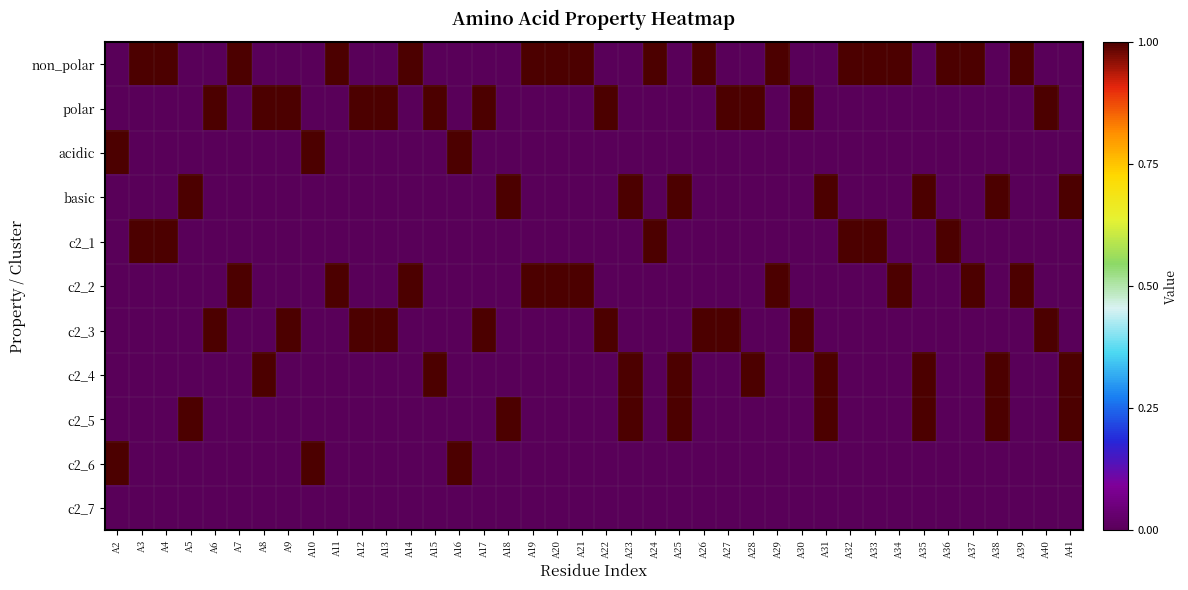

Reading left to right, list all the values displayed in this chart.

non_polar: A2=0	A3=1	A4=1	A5=0	A6=0	A7=1	A8=0	A9=0	A10=0	A11=1	A12=0	A13=0	A14=1	A15=0	A16=0	A17=0	A18=0	A19=1	A20=1	A21=1	A22=0	A23=0	A24=1	A25=0	A26=1	A27=0	A28=0	A29=1	A30=0	A31=0	A32=1	A33=1	A34=1	A35=0	A36=1	A37=1	A38=0	A39=1	A40=0	A41=0
polar: A2=0	A3=0	A4=0	A5=0	A6=1	A7=0	A8=1	A9=1	A10=0	A11=0	A12=1	A13=1	A14=0	A15=1	A16=0	A17=1	A18=0	A19=0	A20=0	A21=0	A22=1	A23=0	A24=0	A25=0	A26=0	A27=1	A28=1	A29=0	A30=1	A31=0	A32=0	A33=0	A34=0	A35=0	A36=0	A37=0	A38=0	A39=0	A40=1	A41=0
acidic: A2=1	A3=0	A4=0	A5=0	A6=0	A7=0	A8=0	A9=0	A10=1	A11=0	A12=0	A13=0	A14=0	A15=0	A16=1	A17=0	A18=0	A19=0	A20=0	A21=0	A22=0	A23=0	A24=0	A25=0	A26=0	A27=0	A28=0	A29=0	A30=0	A31=0	A32=0	A33=0	A34=0	A35=0	A36=0	A37=0	A38=0	A39=0	A40=0	A41=0
basic: A2=0	A3=0	A4=0	A5=1	A6=0	A7=0	A8=0	A9=0	A10=0	A11=0	A12=0	A13=0	A14=0	A15=0	A16=0	A17=0	A18=1	A19=0	A20=0	A21=0	A22=0	A23=1	A24=0	A25=1	A26=0	A27=0	A28=0	A29=0	A30=0	A31=1	A32=0	A33=0	A34=0	A35=1	A36=0	A37=0	A38=1	A39=0	A40=0	A41=1
c2_1: A2=0	A3=1	A4=1	A5=0	A6=0	A7=0	A8=0	A9=0	A10=0	A11=0	A12=0	A13=0	A14=0	A15=0	A16=0	A17=0	A18=0	A19=0	A20=0	A21=0	A22=0	A23=0	A24=1	A25=0	A26=0	A27=0	A28=0	A29=0	A30=0	A31=0	A32=1	A33=1	A34=0	A35=0	A36=1	A37=0	A38=0	A39=0	A40=0	A41=0
c2_2: A2=0	A3=0	A4=0	A5=0	A6=0	A7=1	A8=0	A9=0	A10=0	A11=1	A12=0	A13=0	A14=1	A15=0	A16=0	A17=0	A18=0	A19=1	A20=1	A21=1	A22=0	A23=0	A24=0	A25=0	A26=0	A27=0	A28=0	A29=1	A30=0	A31=0	A32=0	A33=0	A34=1	A35=0	A36=0	A37=1	A38=0	A39=1	A40=0	A41=0
c2_3: A2=0	A3=0	A4=0	A5=0	A6=1	A7=0	A8=0	A9=1	A10=0	A11=0	A12=1	A13=1	A14=0	A15=0	A16=0	A17=1	A18=0	A19=0	A20=0	A21=0	A22=1	A23=0	A24=0	A25=0	A26=1	A27=1	A28=0	A29=0	A30=1	A31=0	A32=0	A33=0	A34=0	A35=0	A36=0	A37=0	A38=0	A39=0	A40=1	A41=0
c2_4: A2=0	A3=0	A4=0	A5=0	A6=0	A7=0	A8=1	A9=0	A10=0	A11=0	A12=0	A13=0	A14=0	A15=1	A16=0	A17=0	A18=0	A19=0	A20=0	A21=0	A22=0	A23=1	A24=0	A25=1	A26=0	A27=0	A28=1	A29=0	A30=0	A31=1	A32=0	A33=0	A34=0	A35=1	A36=0	A37=0	A38=1	A39=0	A40=0	A41=1
c2_5: A2=0	A3=0	A4=0	A5=1	A6=0	A7=0	A8=0	A9=0	A10=0	A11=0	A12=0	A13=0	A14=0	A15=0	A16=0	A17=0	A18=1	A19=0	A20=0	A21=0	A22=0	A23=1	A24=0	A25=1	A26=0	A27=0	A28=0	A29=0	A30=0	A31=1	A32=0	A33=0	A34=0	A35=1	A36=0	A37=0	A38=1	A39=0	A40=0	A41=1
c2_6: A2=1	A3=0	A4=0	A5=0	A6=0	A7=0	A8=0	A9=0	A10=1	A11=0	A12=0	A13=0	A14=0	A15=0	A16=1	A17=0	A18=0	A19=0	A20=0	A21=0	A22=0	A23=0	A24=0	A25=0	A26=0	A27=0	A28=0	A29=0	A30=0	A31=0	A32=0	A33=0	A34=0	A35=0	A36=0	A37=0	A38=0	A39=0	A40=0	A41=0
c2_7: A2=0	A3=0	A4=0	A5=0	A6=0	A7=0	A8=0	A9=0	A10=0	A11=0	A12=0	A13=0	A14=0	A15=0	A16=0	A17=0	A18=0	A19=0	A20=0	A21=0	A22=0	A23=0	A24=0	A25=0	A26=0	A27=0	A28=0	A29=0	A30=0	A31=0	A32=0	A33=0	A34=0	A35=0	A36=0	A37=0	A38=0	A39=0	A40=0	A41=0